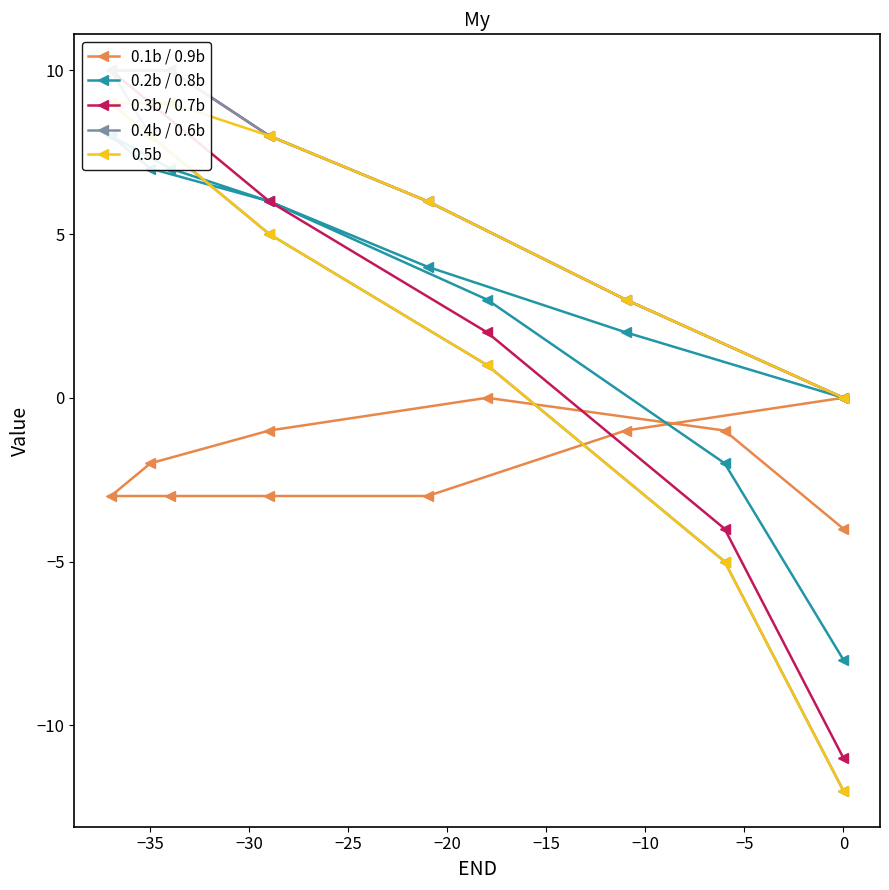

Does the chart have visible grid lines?

No